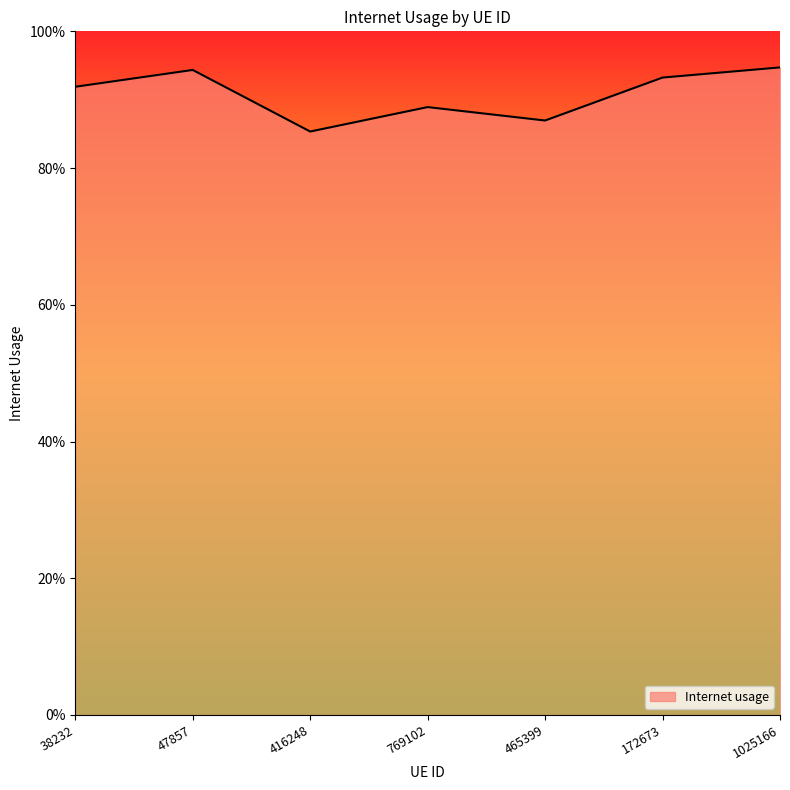

Does the chart have visible grid lines?

No